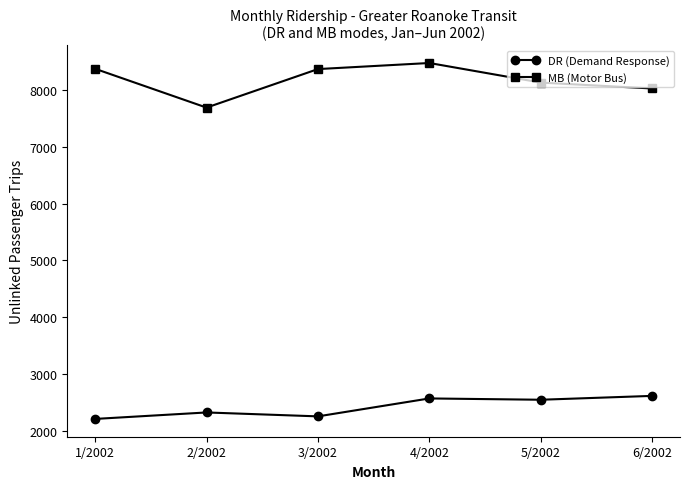

What is the average value of the MB (Motor Bus) series?

8182